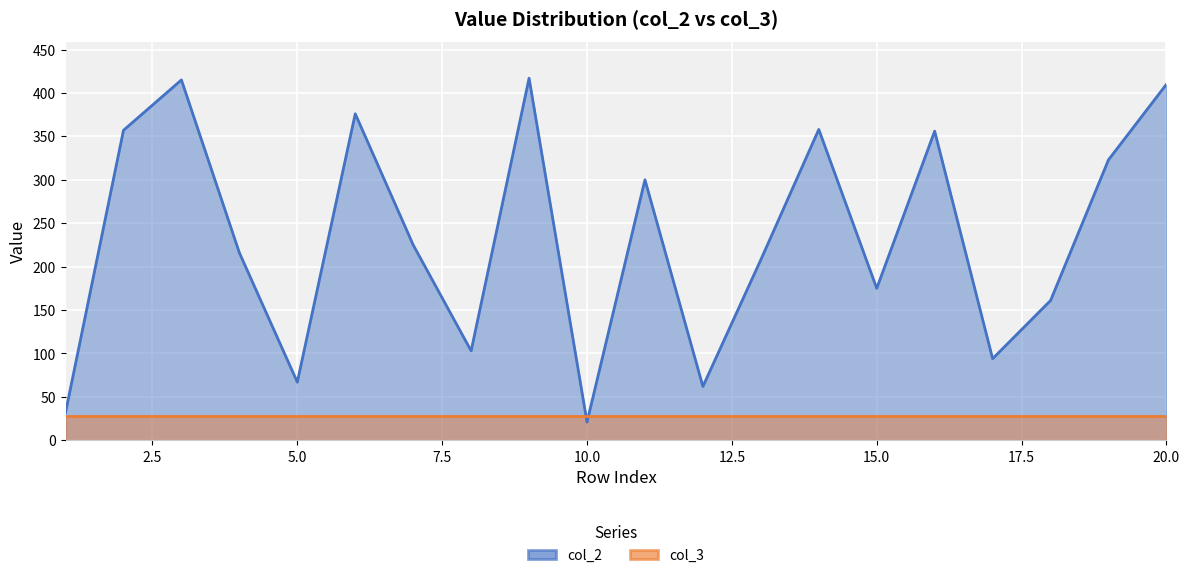

What is the value of the 11th point from the left?

300